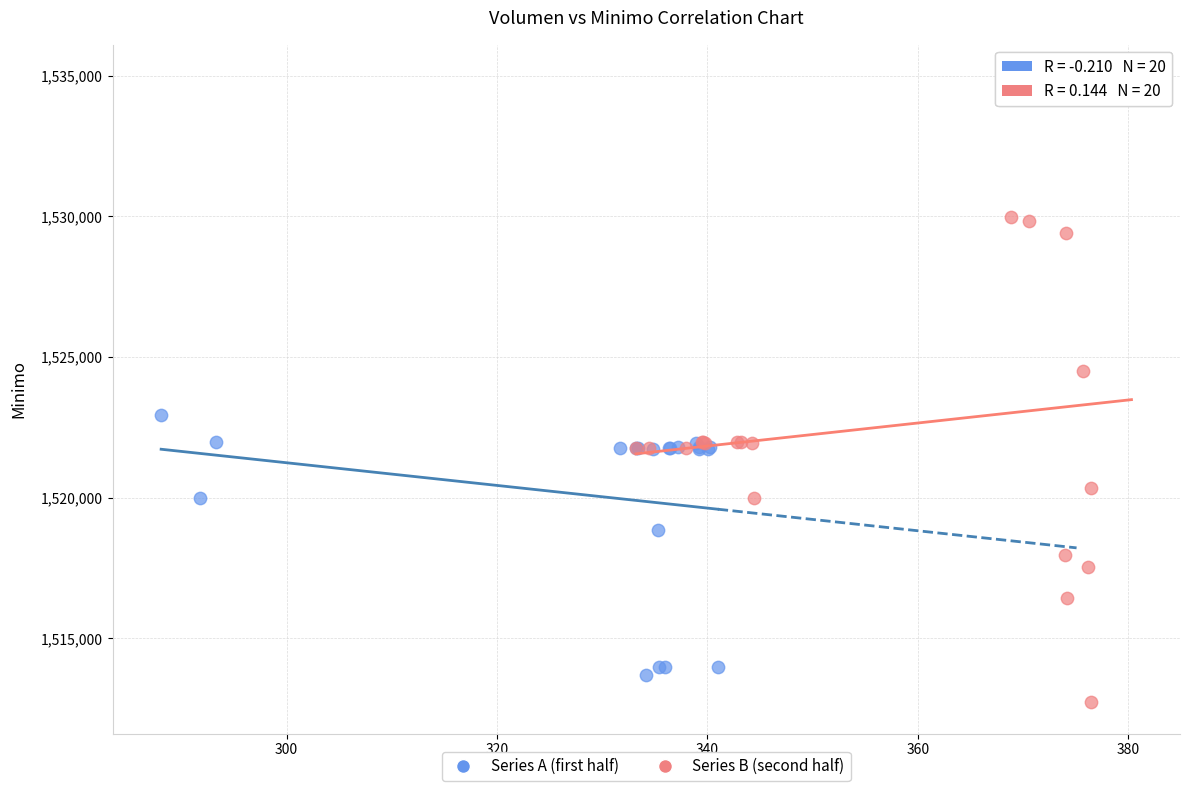

Which series has the largest Y range (max minus min)?

Series B (second half)